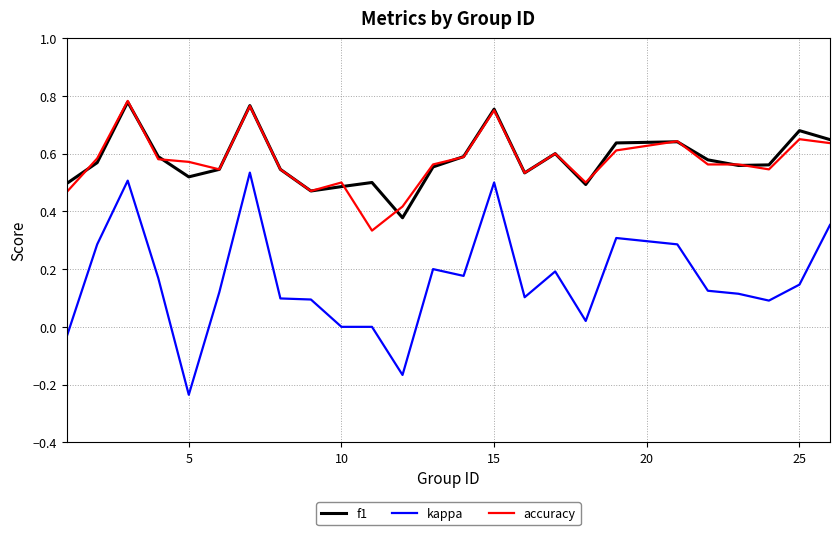

True or false: accuracy and kappa intersect in this chart.

False